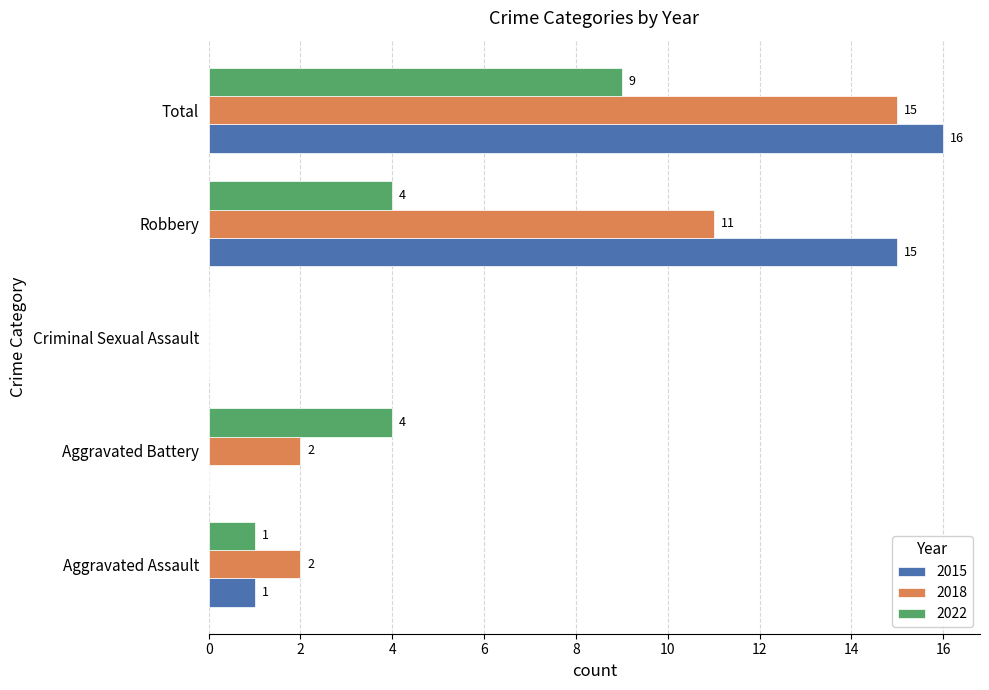

What is the difference between the 2022 values at Aggravated Battery and Aggravated Assault?

3